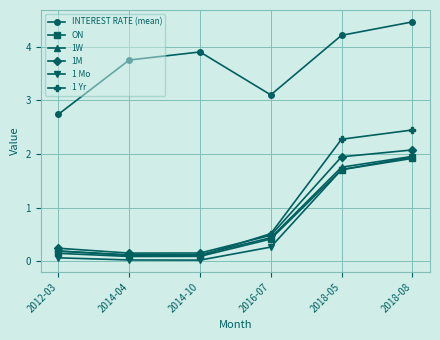

What is the label of the 1st point from the right?

2018-08